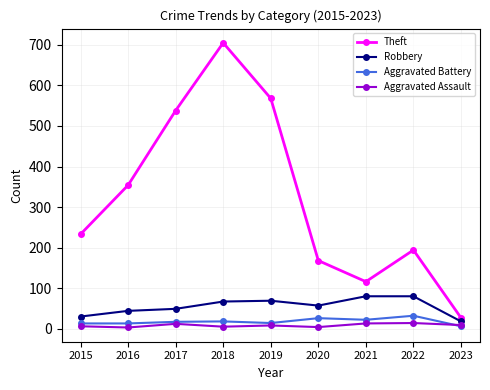

True or false: Aggravated Battery has a value of 6 at 2023.

True